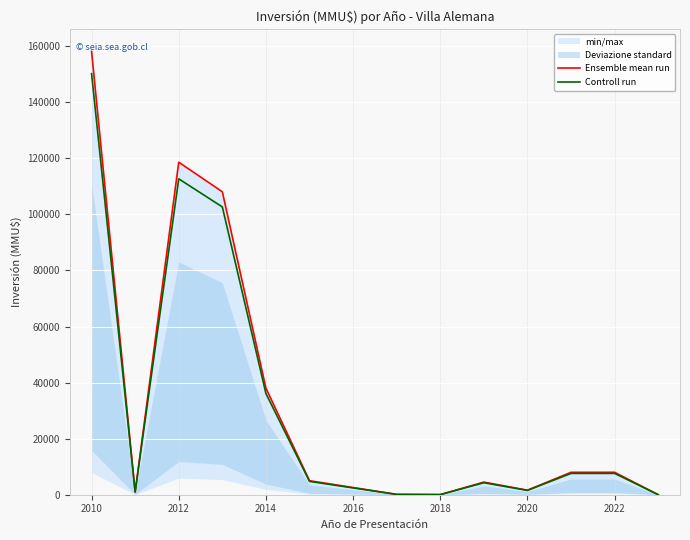

What is the highest value of the Controll run series?

150200.7